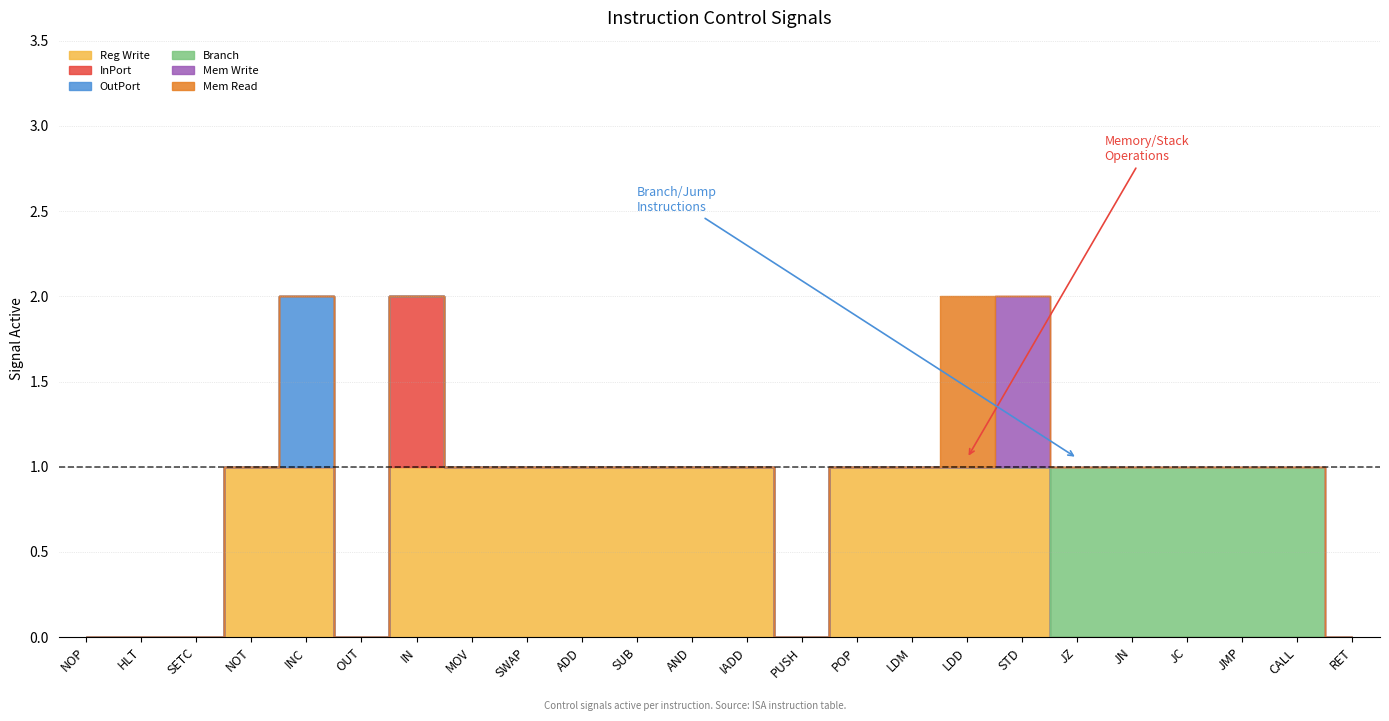

What position from the right is MOV?

17